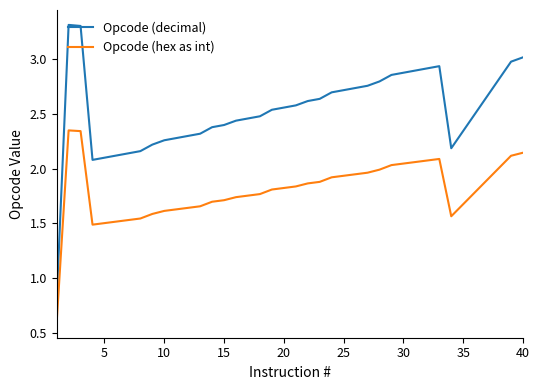

List the series in order of their peak value, highest first.

Opcode (decimal), Opcode (hex as int)